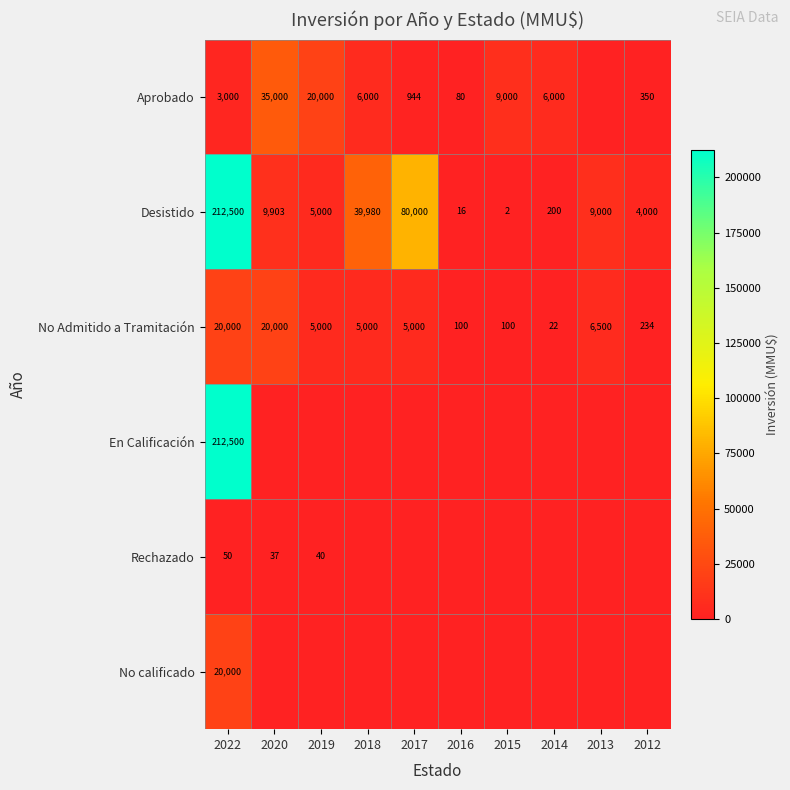

What is the difference between the Rechazado values at 2020 and 2019?

3